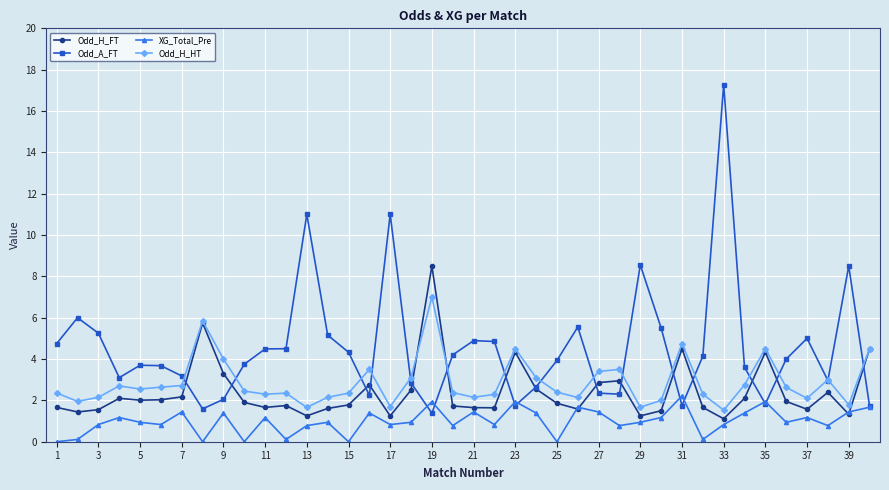

How many lines are shown in the chart?

4